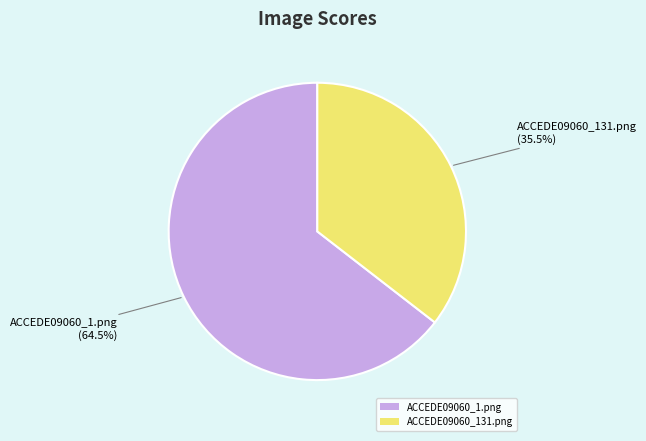

Combined, what portion of the pie is ACCEDE09060_1.png and ACCEDE09060_131.png?

100.0%